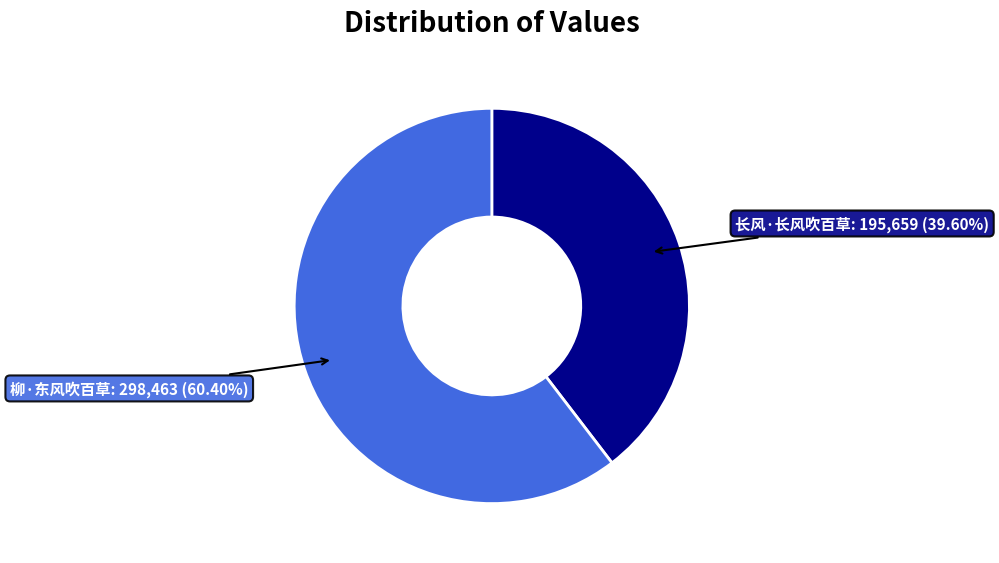

Rank the categories by value from highest to lowest.

柳·东风吹百草, 长风·长风吹百草